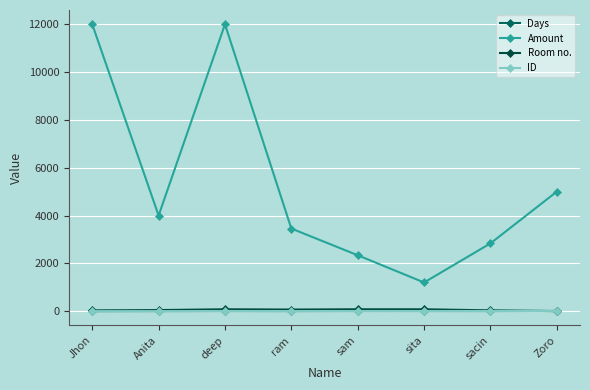

What is the label of the 6th point from the right?

deep